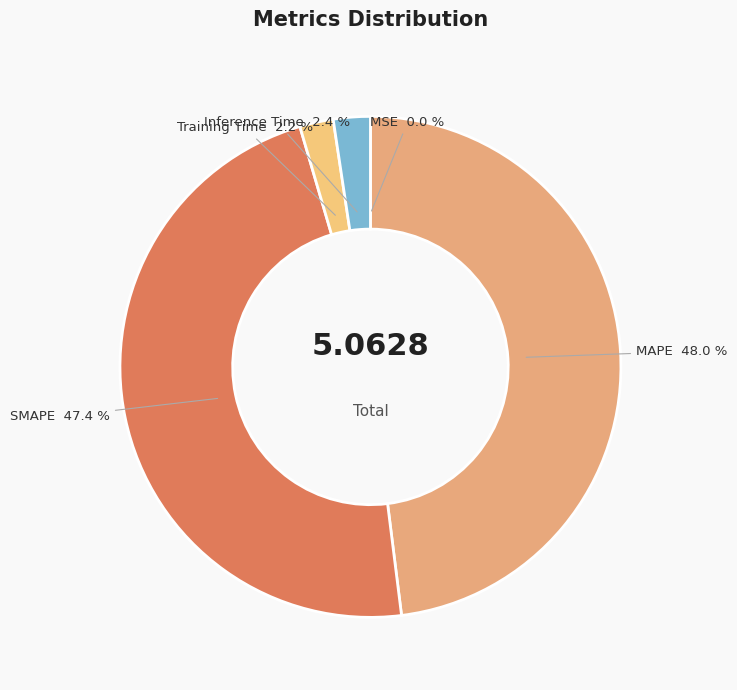

Is there a majority slice in this chart?

No